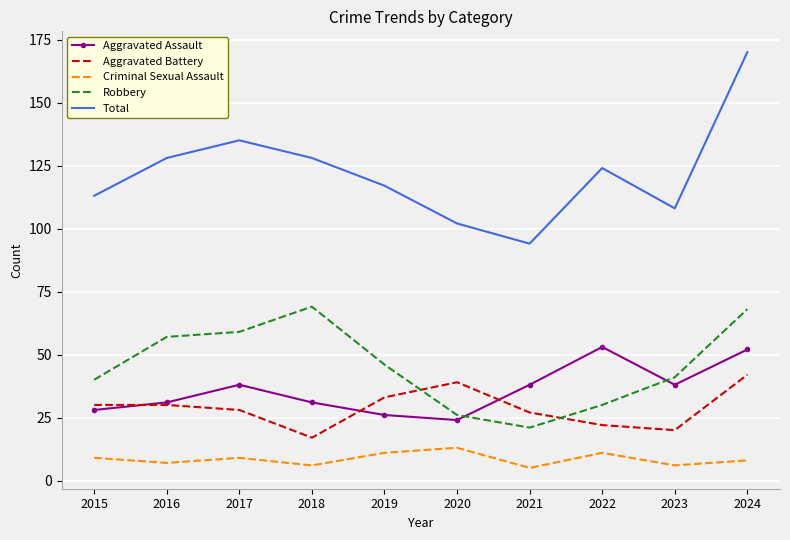

How many times do Aggravated Assault and Robbery cross each other?

2